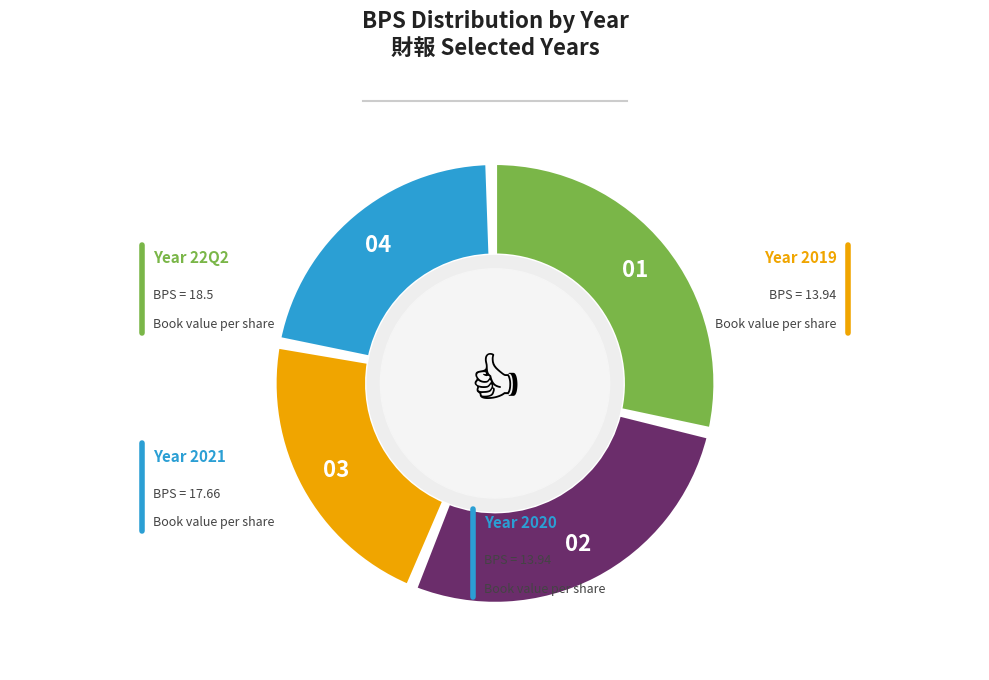

Does 2019 account for over 50% of the chart?

No